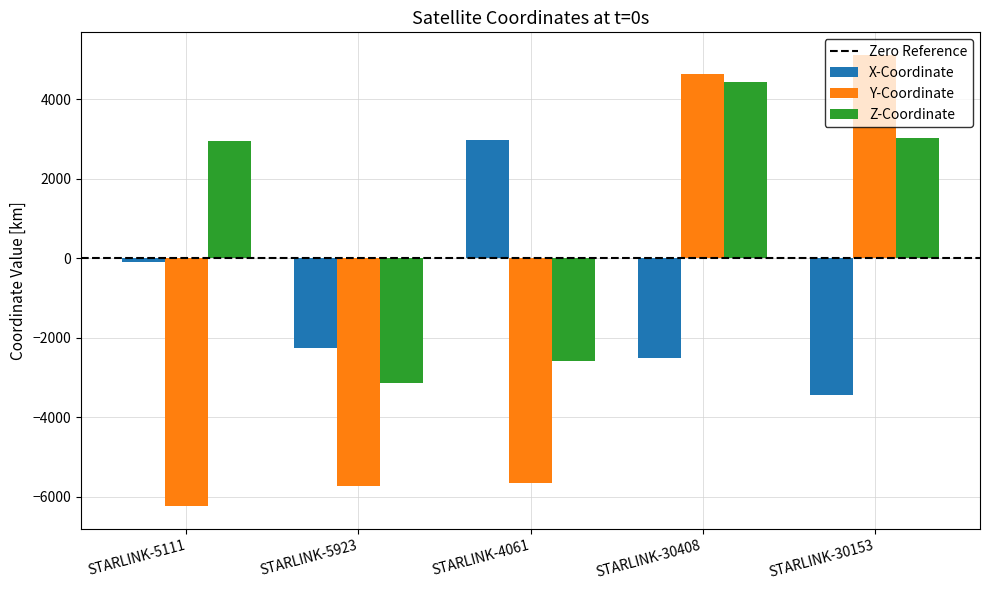

List the series in order of their overall mean, lowest first.

Y-Coordinate, X-Coordinate, Z-Coordinate